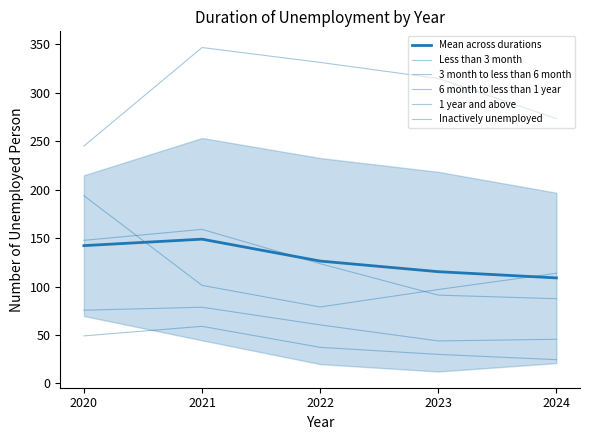

The Inactively unemployed series shows 96.9 at 2023. True or false?

True